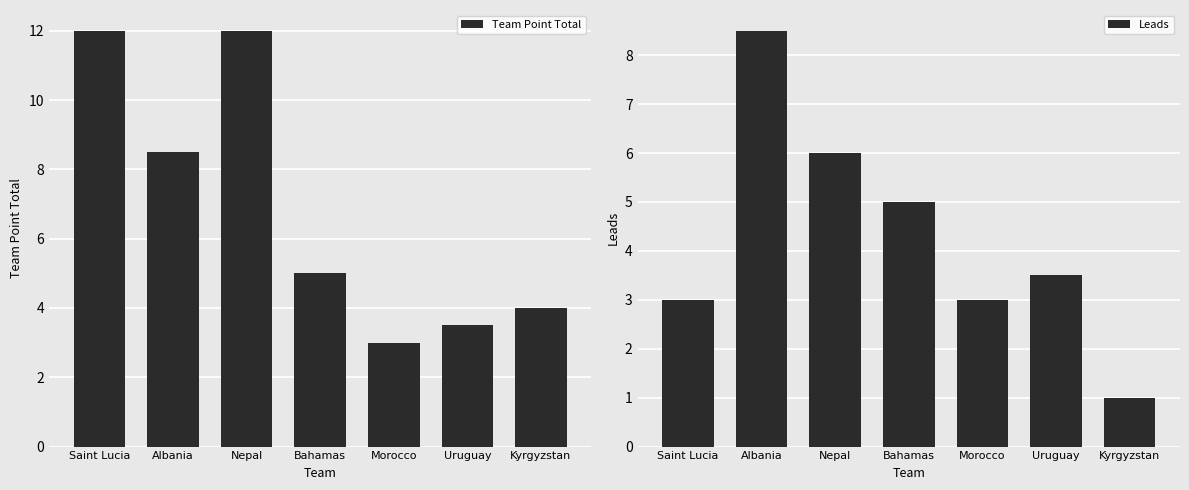

Where does the Leads series first go above 3?

Albania